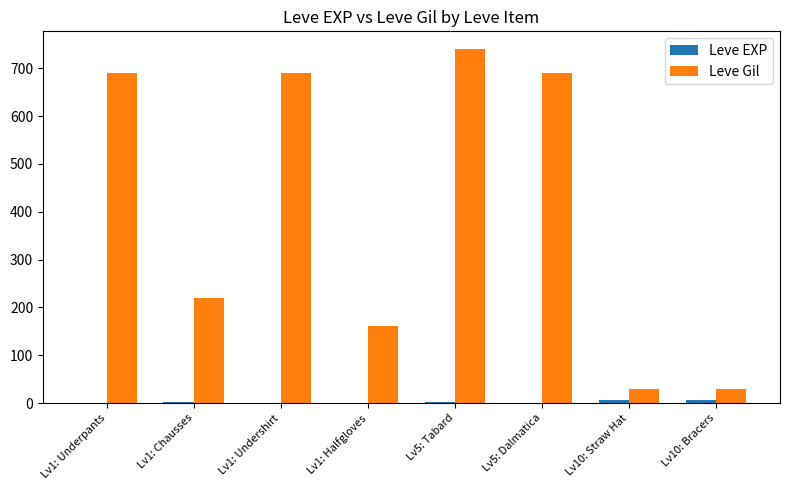

What is the sum of all Leve Gil values?

3250